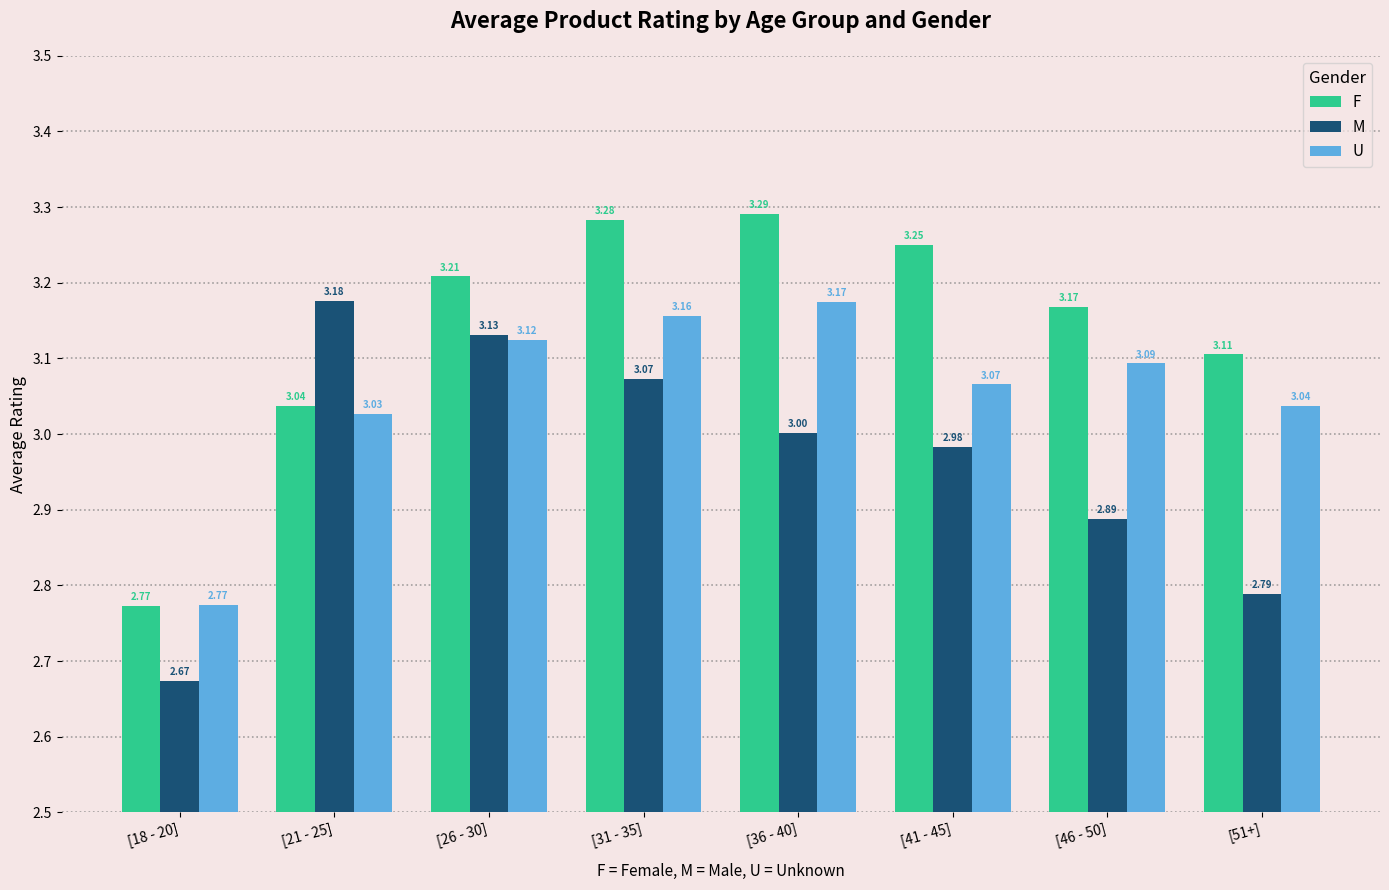

What are all the series names shown in the legend?

F, M, U